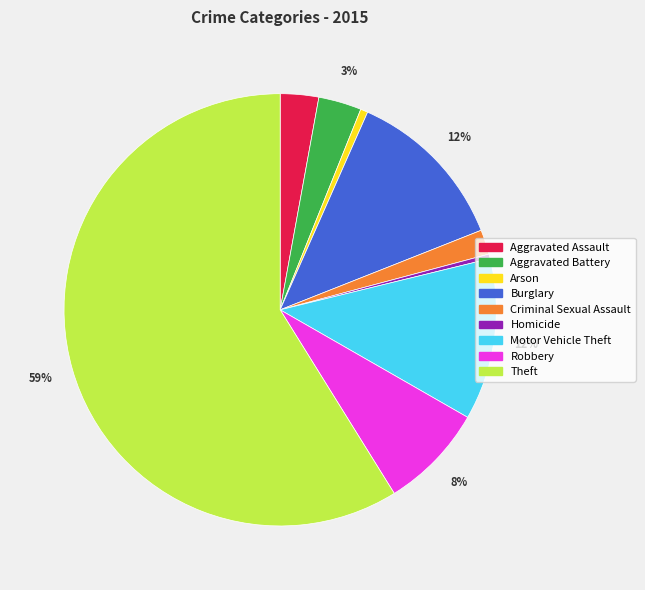

Do Homicide and Theft together represent more than half of the pie?

Yes